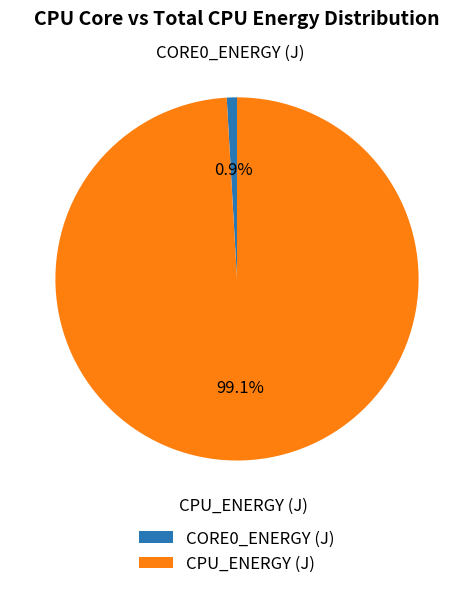

What is the largest slice in the pie chart?

CPU_ENERGY (J)